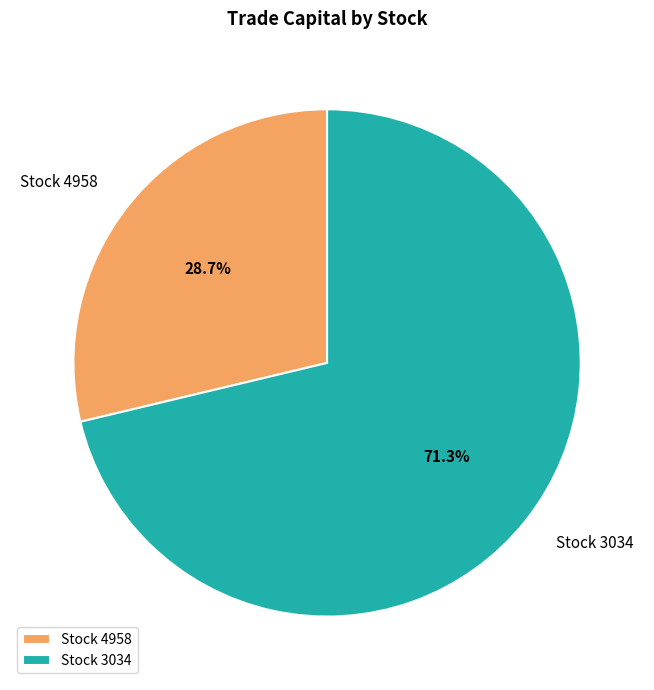

What is the largest slice in the pie chart?

Stock 3034